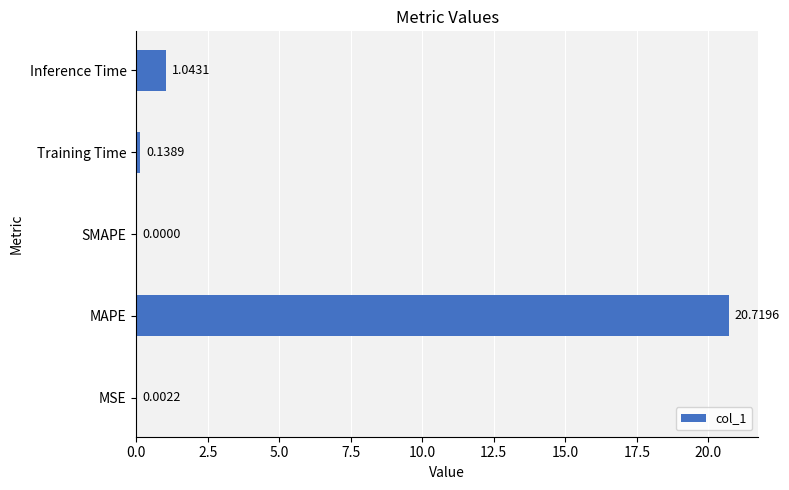

Count the number of values greater than 0.

4